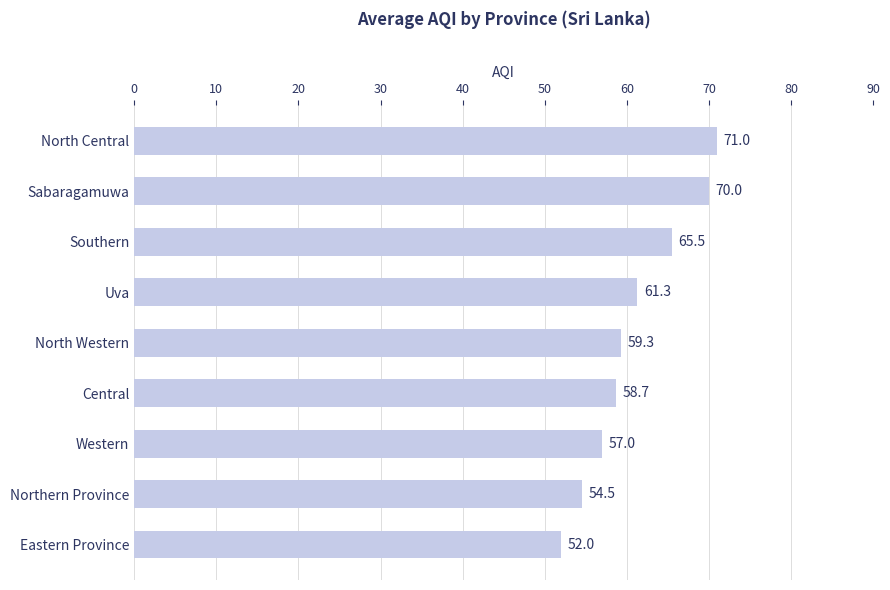

List the labels in order of value, smallest first.

Eastern Province, Northern Province, Western, Central, North Western, Uva, Southern, Sabaragamuwa, North Central